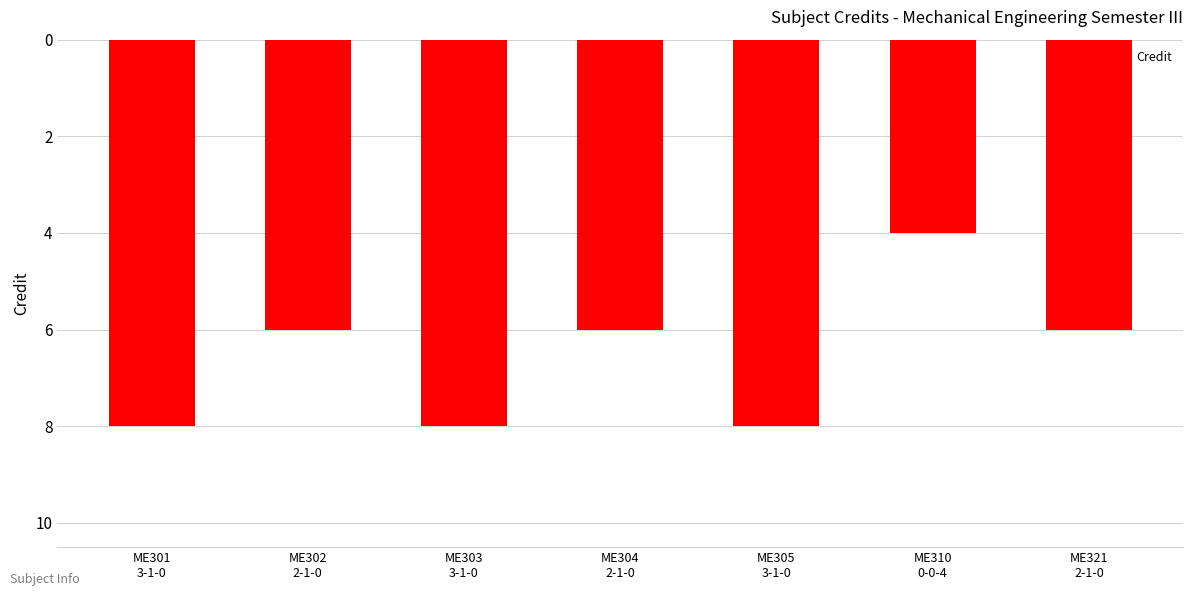

Does the chart contain any negative values?

Yes